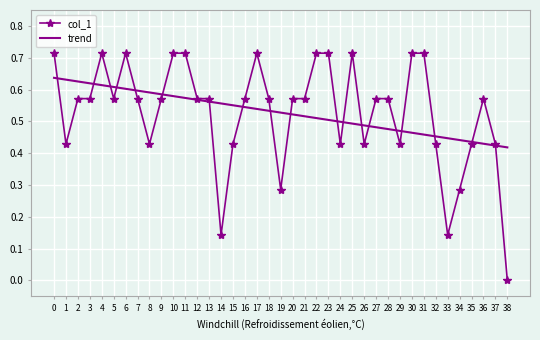

Is the value of col_1 at 24 greater than the value of trend at 2?

No